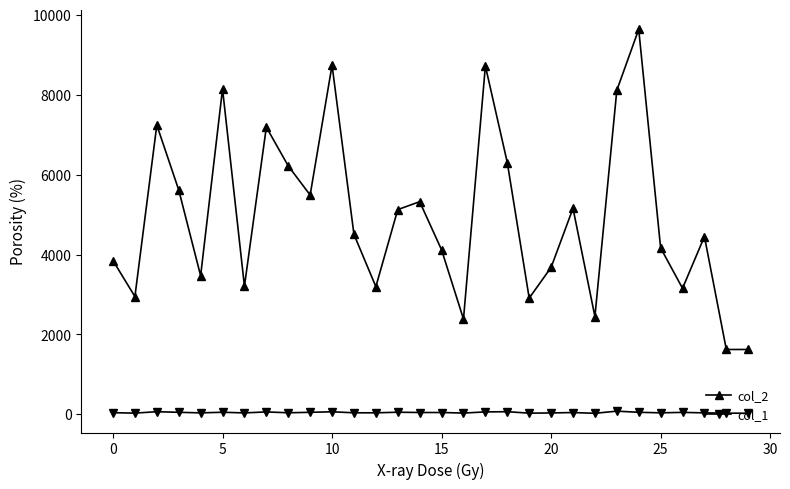

How many lines are shown in the chart?

2